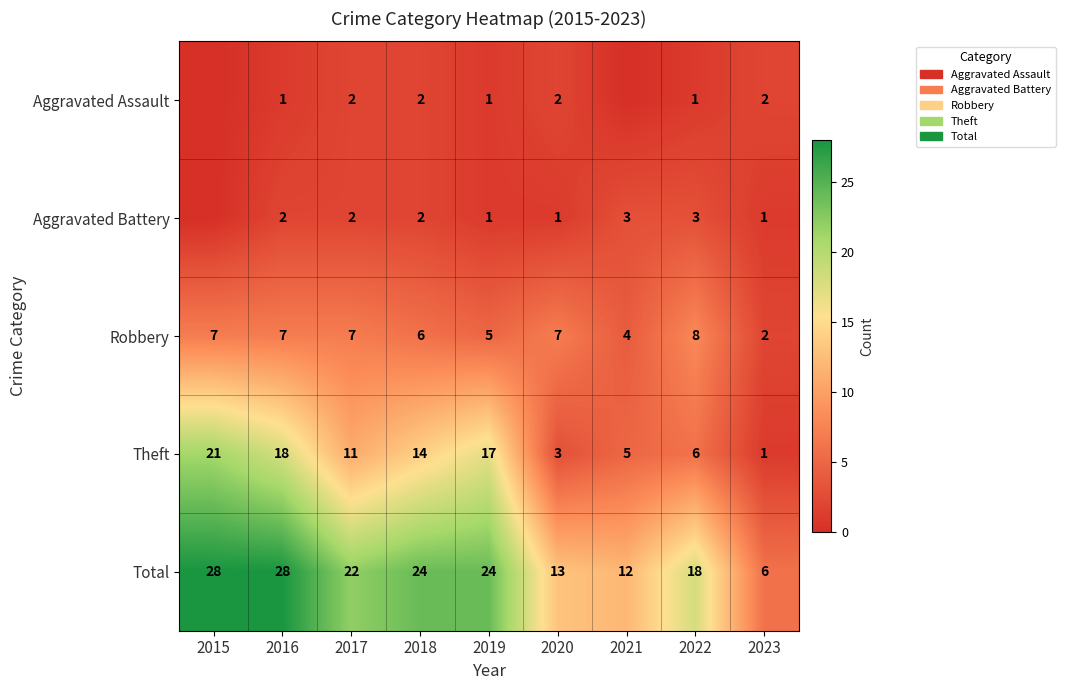

Where is Theft nearest to the value 11?

2017